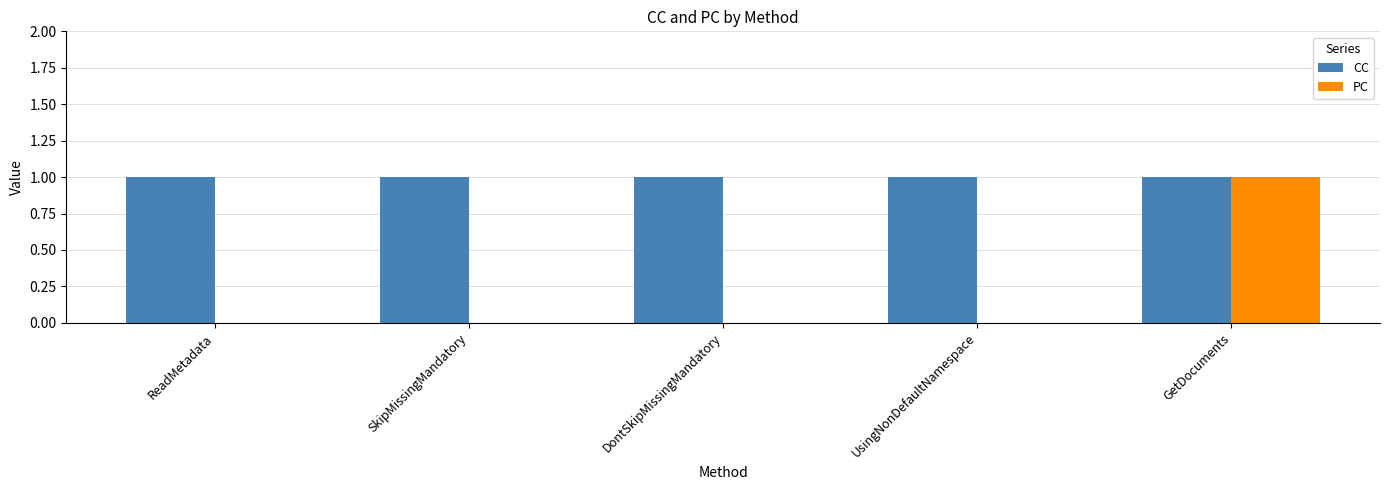

How many PC values are between 0 and 1?

5